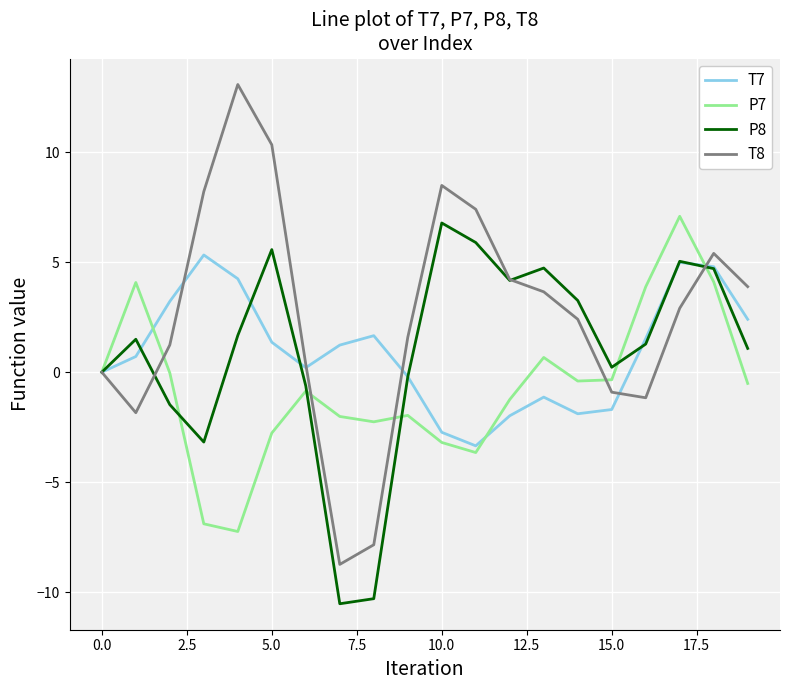

What is the greatest value displayed?

13.1